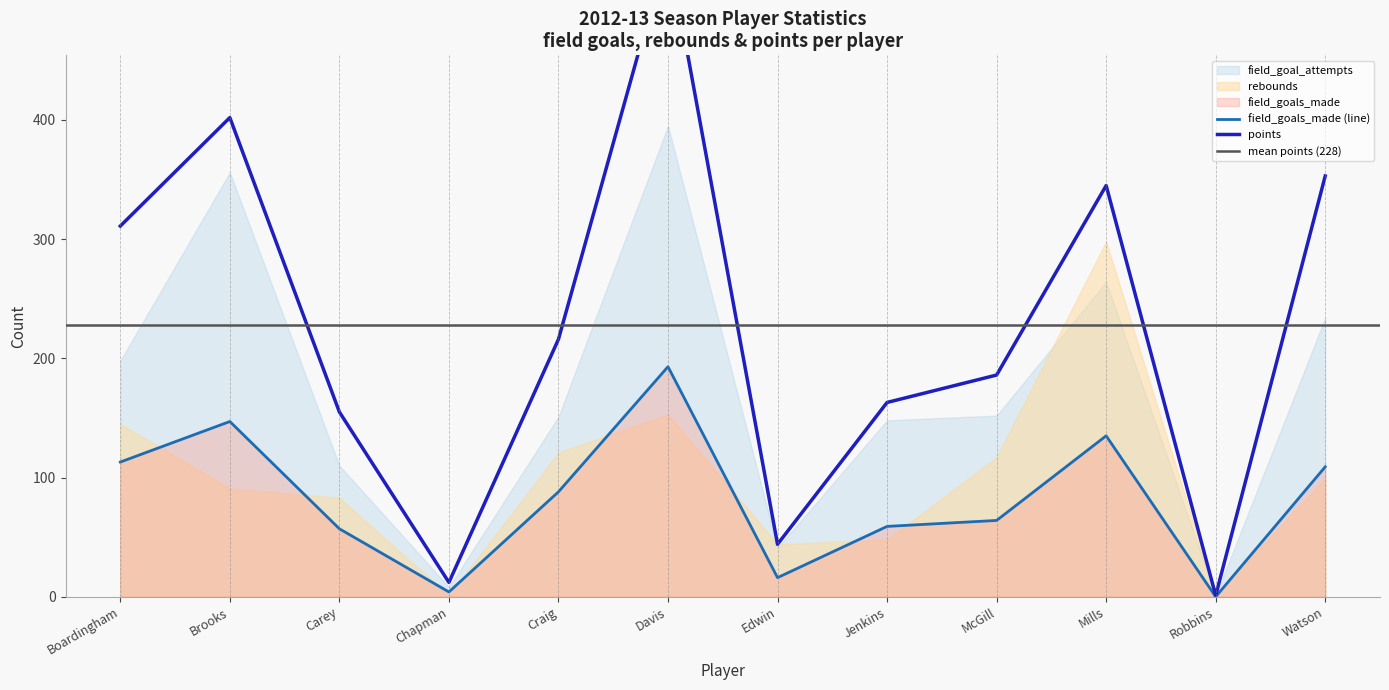

Is it true that field_goals_made (line) equals 64 at McGill?

True